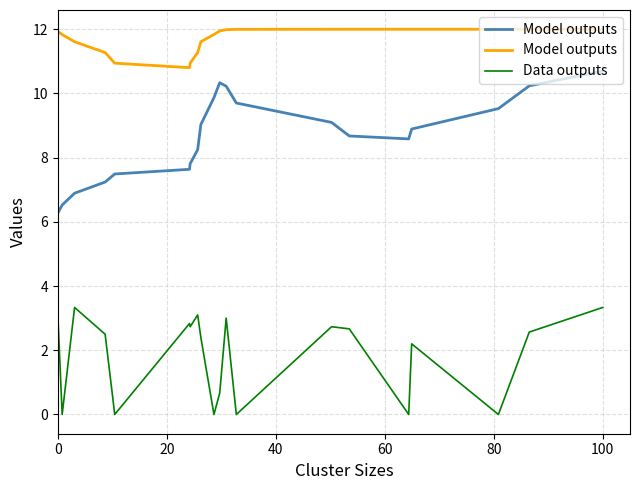

Is the value of Data outputs at 120 greater than the value of Model outputs at 11?

No